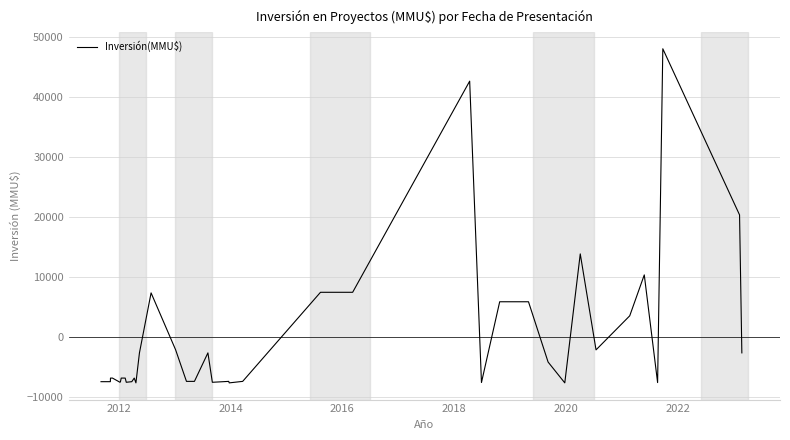

What is the difference between the maximum and minimum values?

55694.0